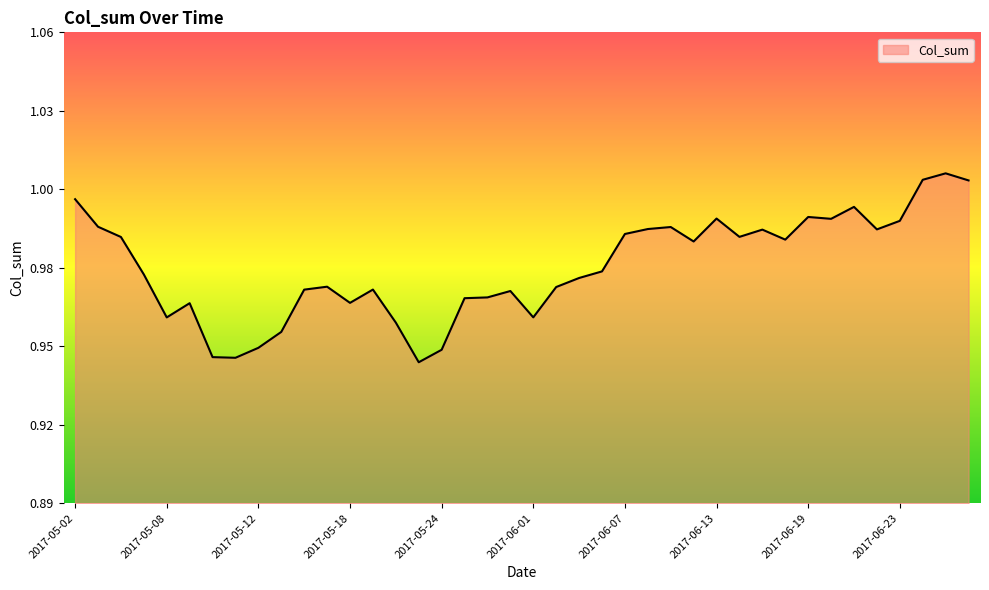

Reading left to right, list all the values displayed in this chart.

2017-05-02=1.0	2017-05-03=1.0	2017-05-04=1.0	2017-05-05=1.0	2017-05-08=1.0	2017-05-09=1.0	2017-05-10=0.9	2017-05-11=0.9	2017-05-12=0.9	2017-05-15=1.0	2017-05-16=1.0	2017-05-17=1.0	2017-05-18=1.0	2017-05-19=1.0	2017-05-22=1.0	2017-05-23=0.9	2017-05-24=0.9	2017-05-25=1.0	2017-05-26=1.0	2017-05-31=1.0	2017-06-01=1.0	2017-06-02=1.0	2017-06-05=1.0	2017-06-06=1.0	2017-06-07=1.0	2017-06-08=1.0	2017-06-09=1.0	2017-06-12=1.0	2017-06-13=1.0	2017-06-14=1.0	2017-06-15=1.0	2017-06-16=1.0	2017-06-19=1.0	2017-06-20=1.0	2017-06-21=1.0	2017-06-22=1.0	2017-06-23=1.0	2017-06-26=1.0	2017-06-27=1.0	2017-06-28=1.0